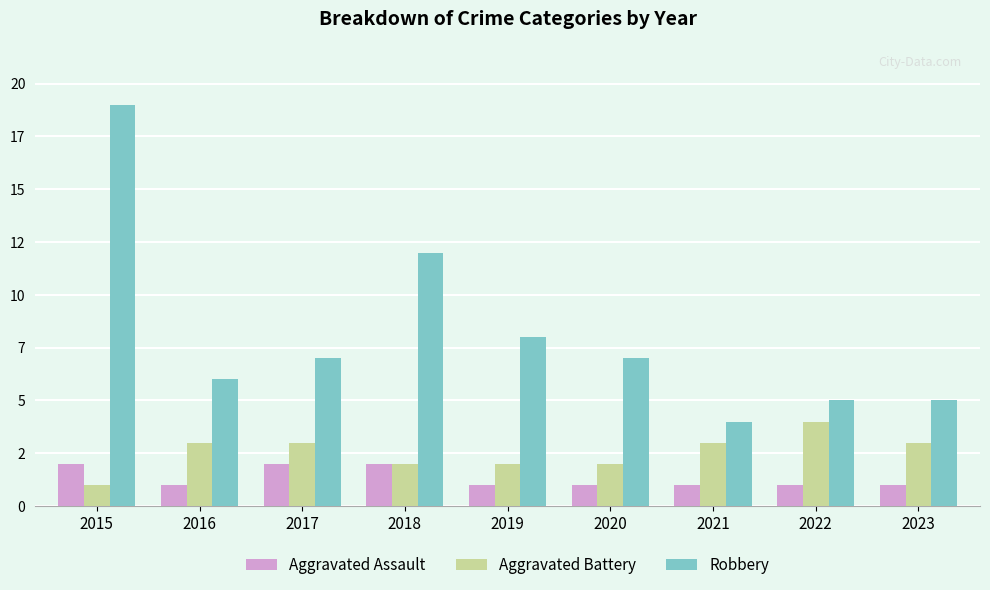

Rank the series at 2022 from highest to lowest value.

Robbery, Aggravated Battery, Aggravated Assault